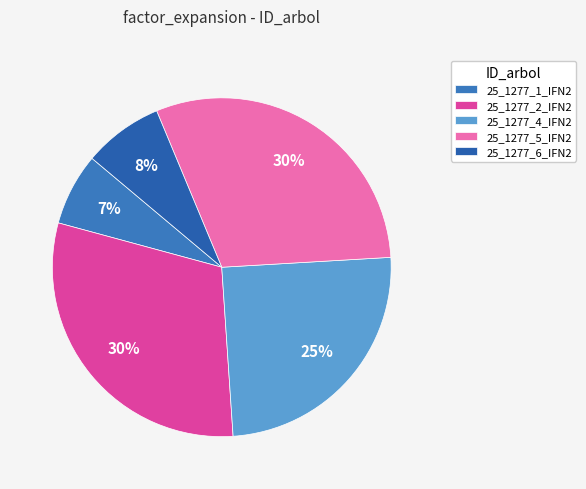

Count the number of slices in the pie.

5